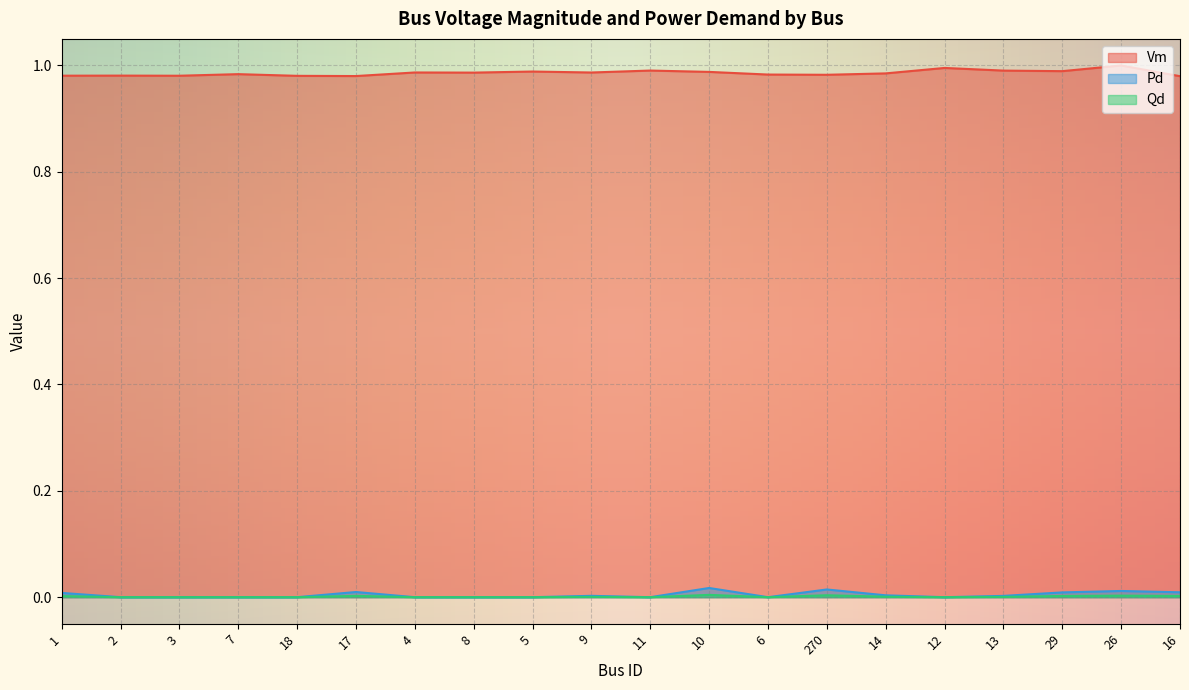

Is the value of Qd at 1 greater than the value of Pd at 7?

Yes